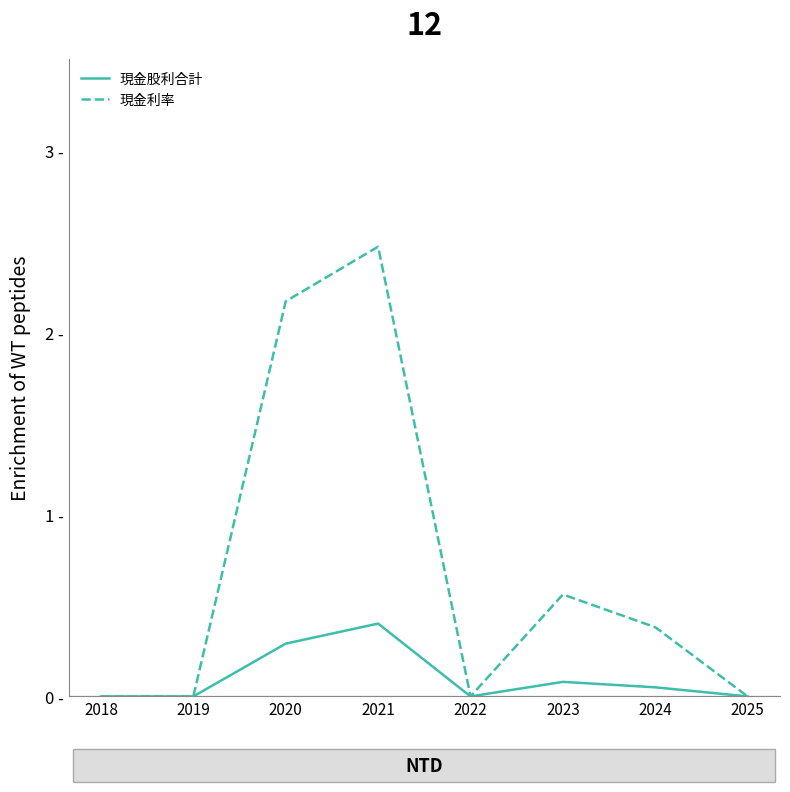

True or false: 現金利率 and 現金股利合計 intersect in this chart.

False